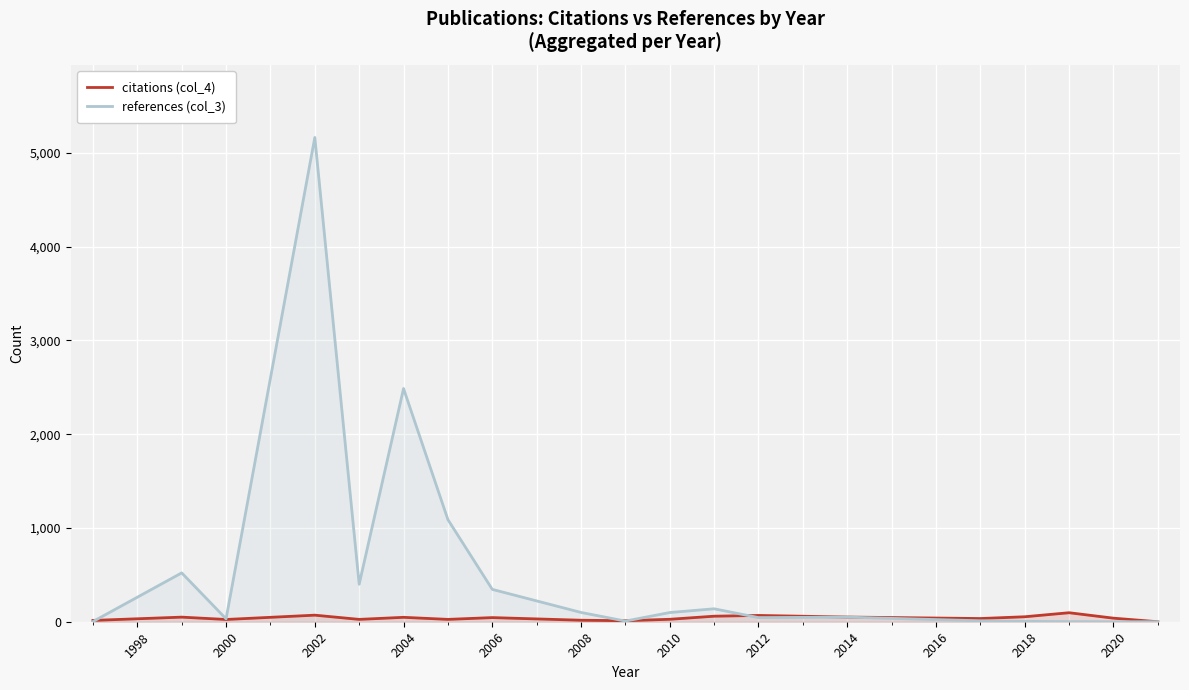

Which series has the widest spread of values?

references (col_3)